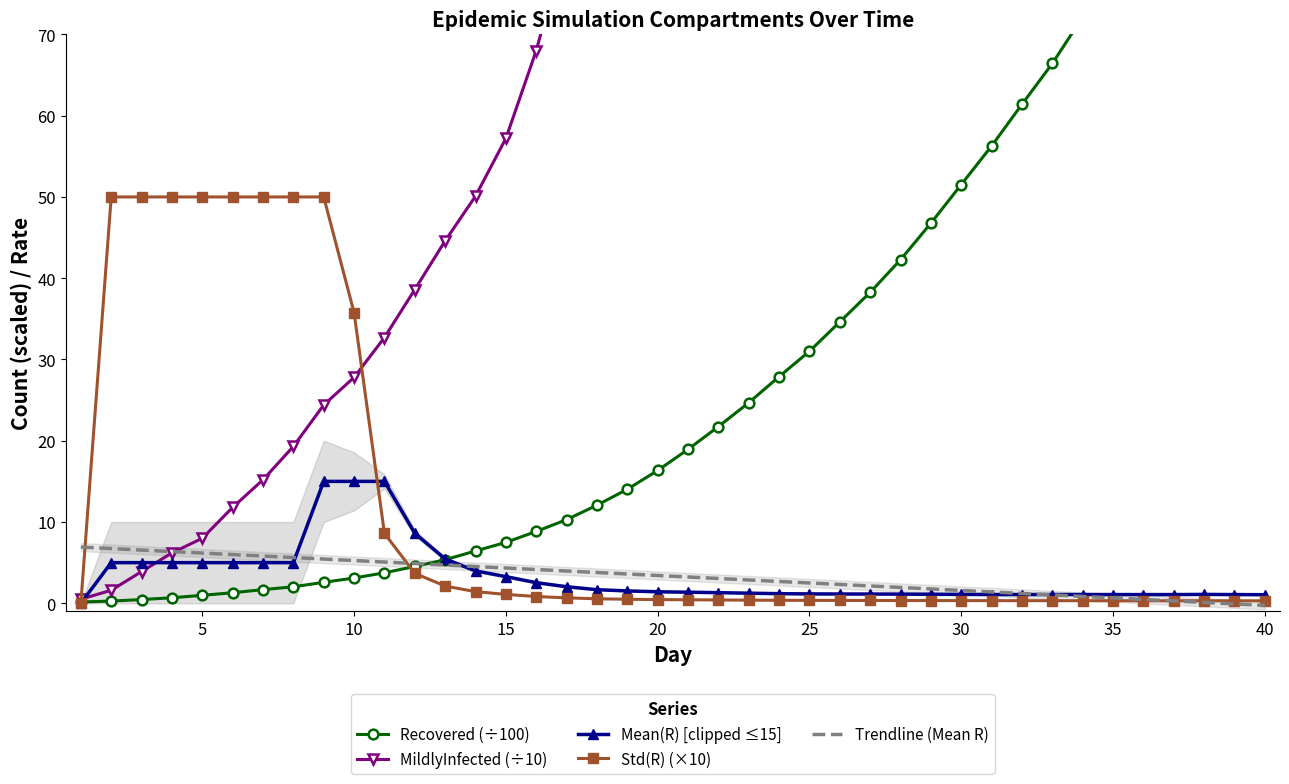

How many intersections are there between Mean(R) [clipped ≤15] and Trendline (Mean R)?

3